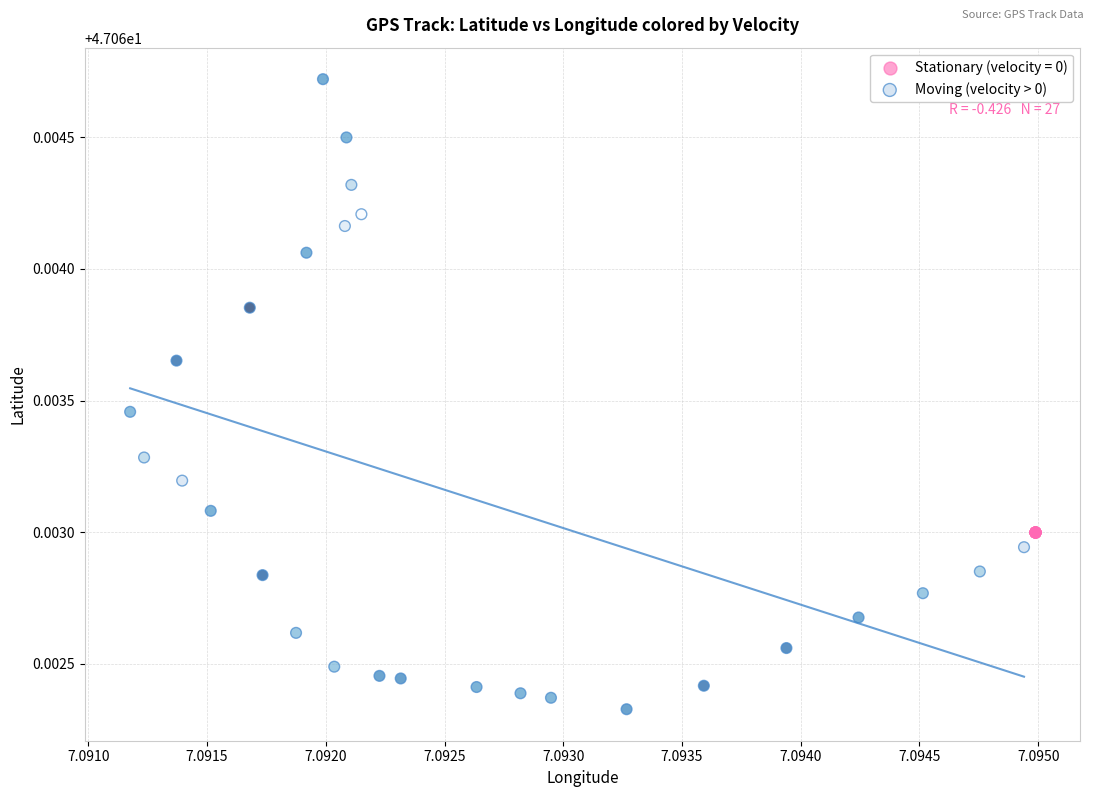

Which series reaches the maximum Y coordinate?

Moving (velocity > 0)